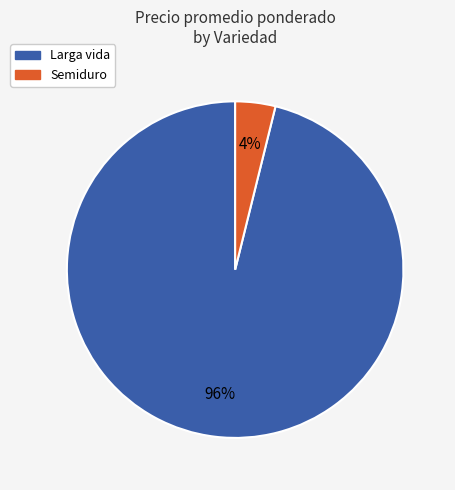

Which has a higher value, Larga vida or Semiduro?

Larga vida